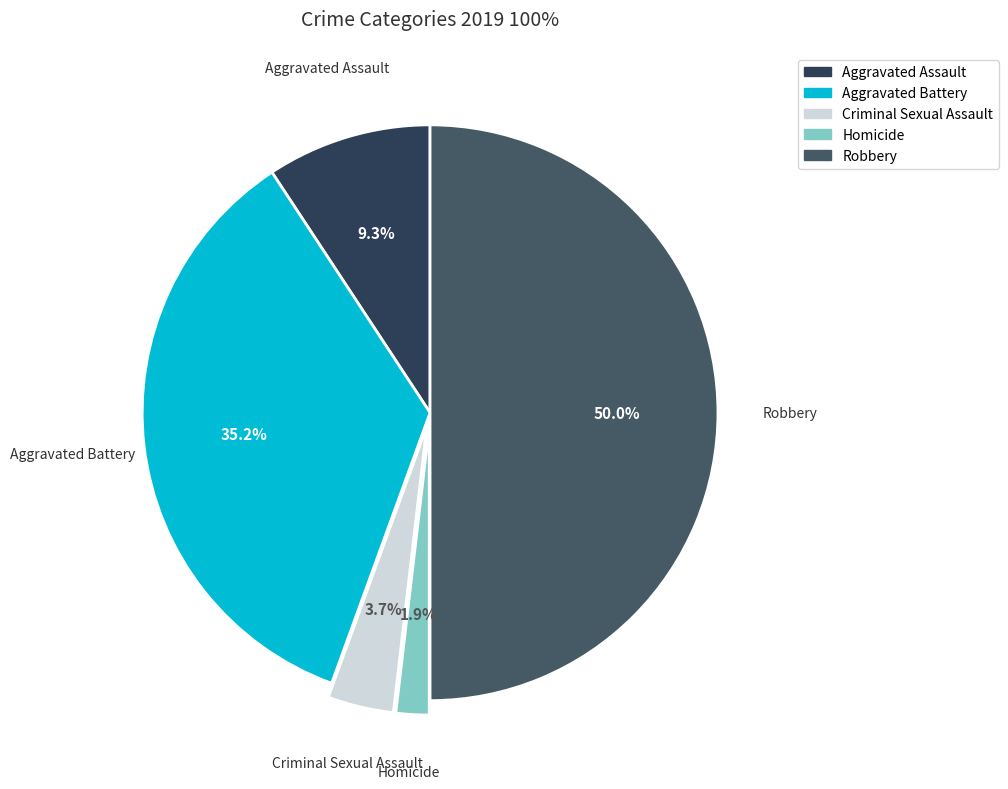

To the nearest percent, what portion does Criminal Sexual Assault represent?

4%